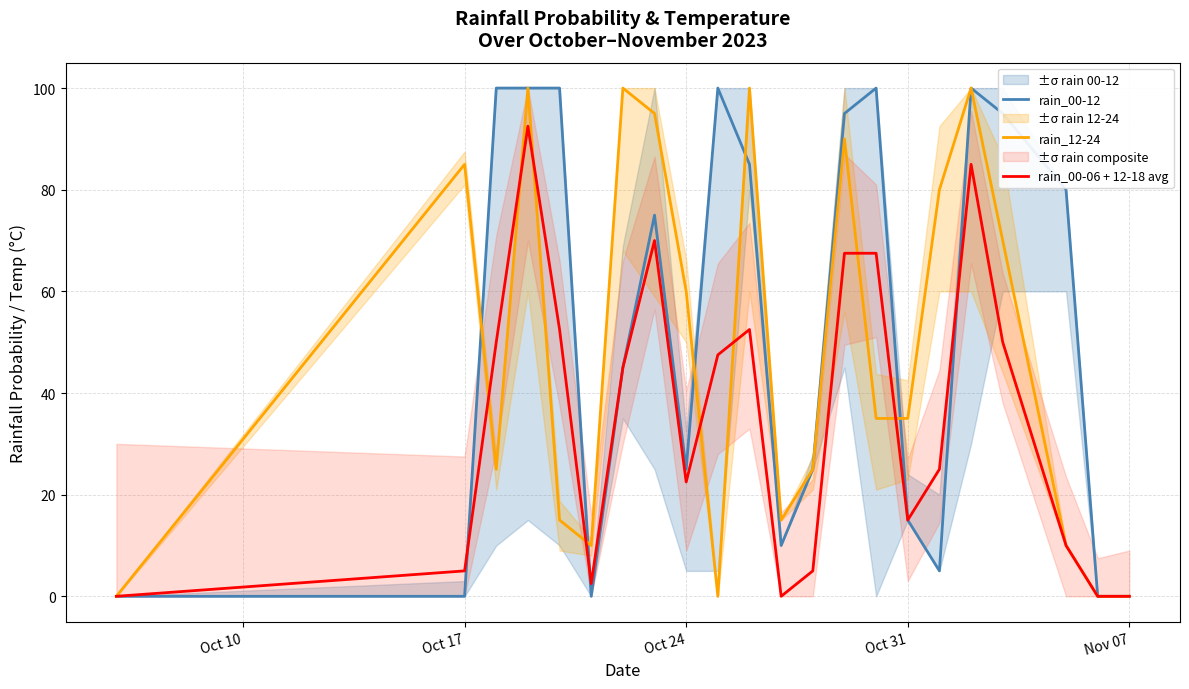

What is the difference between the maximum and minimum values in the rain_00-06 + 12-18 avg series?

92.5